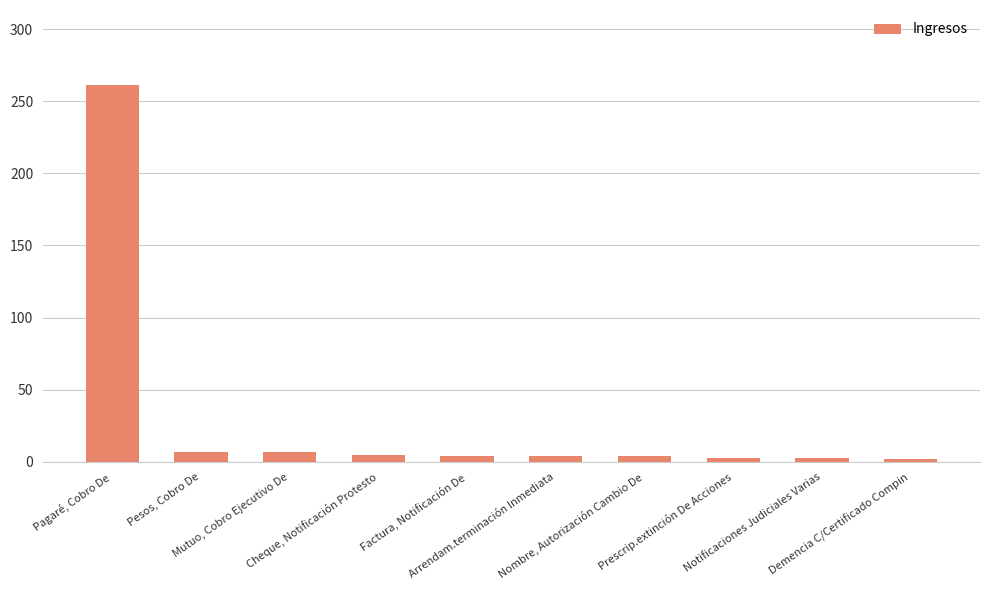

Is it true that the value at Pagaré, Cobro De is 261?

True